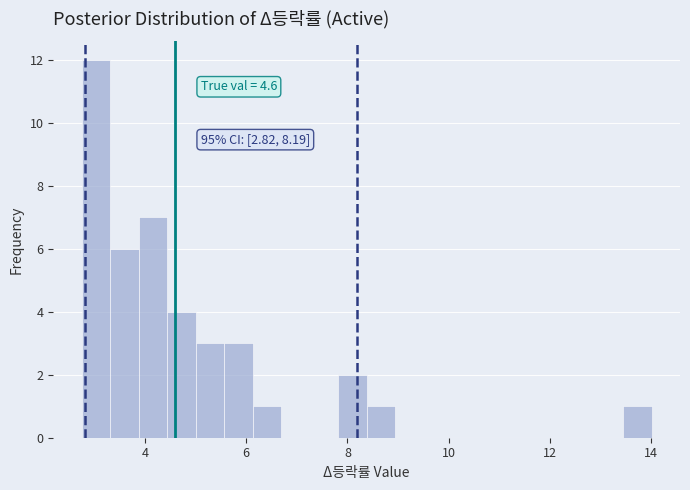

Around what value on the x-axis is the tallest bar? Give the approximate position of its centre, as read against the axis.

3.0